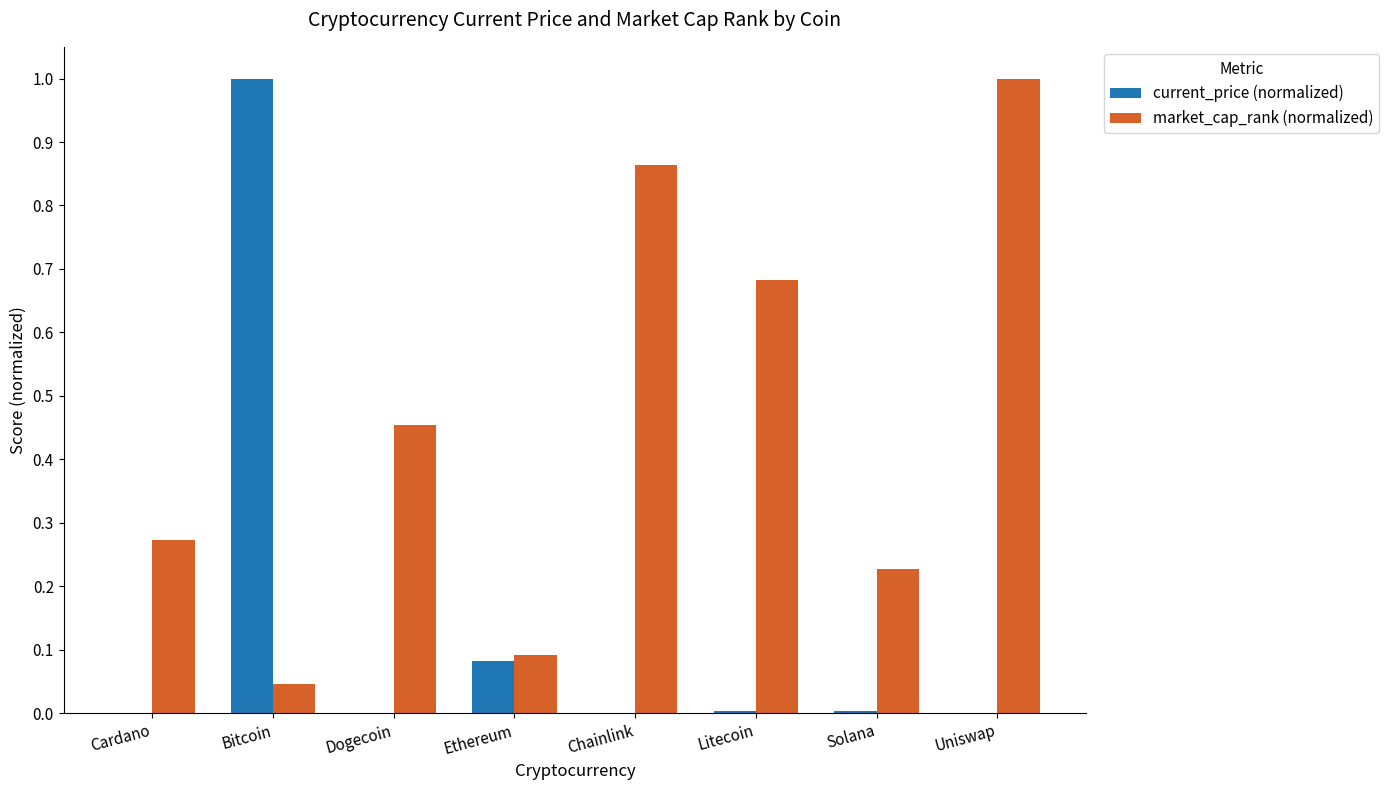

The value of current_price (normalized) at Solana is 0.0. True or false?

True